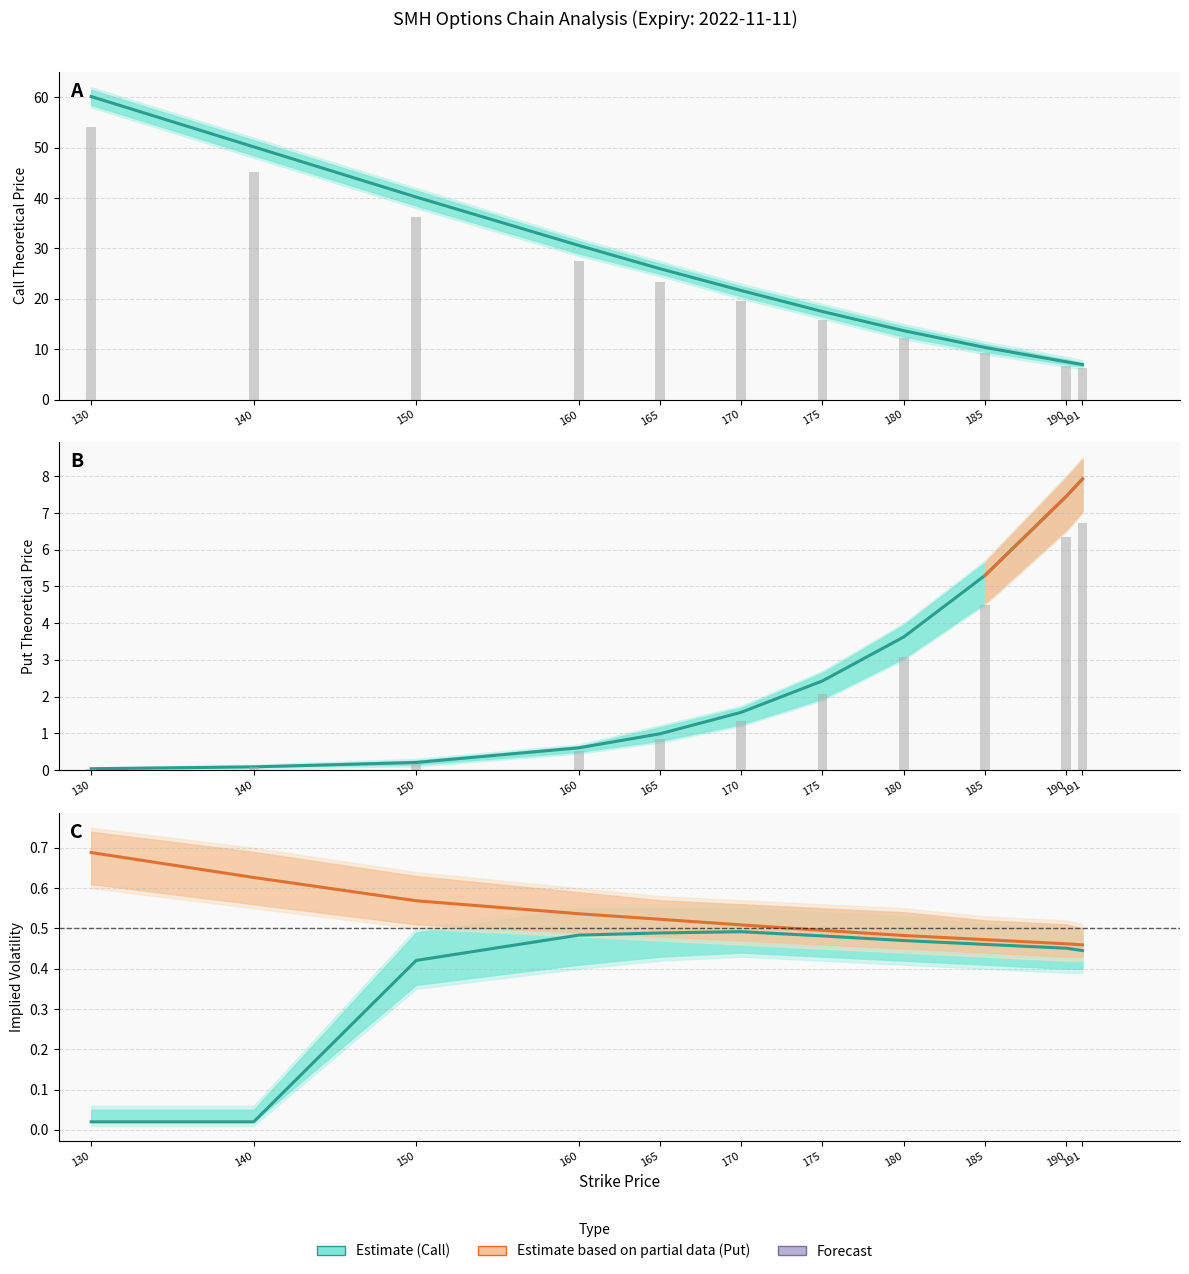

What is the difference between the maximum and minimum values in the Put Theo series?

7.9